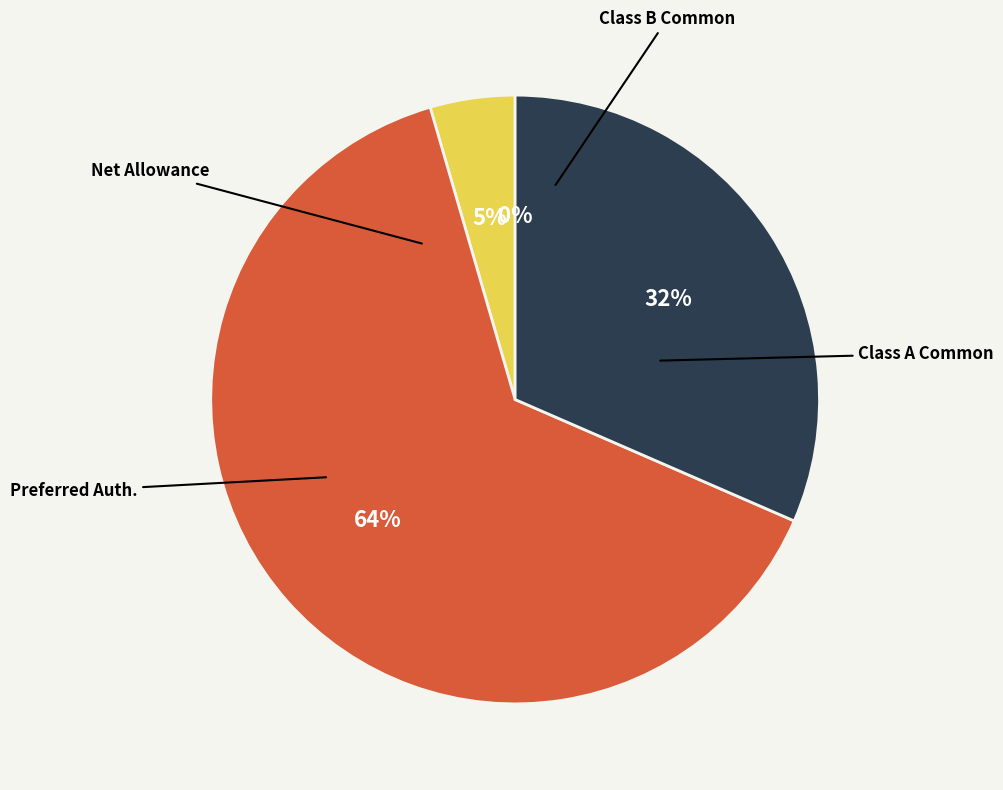

Is there a majority slice in this chart?

Yes